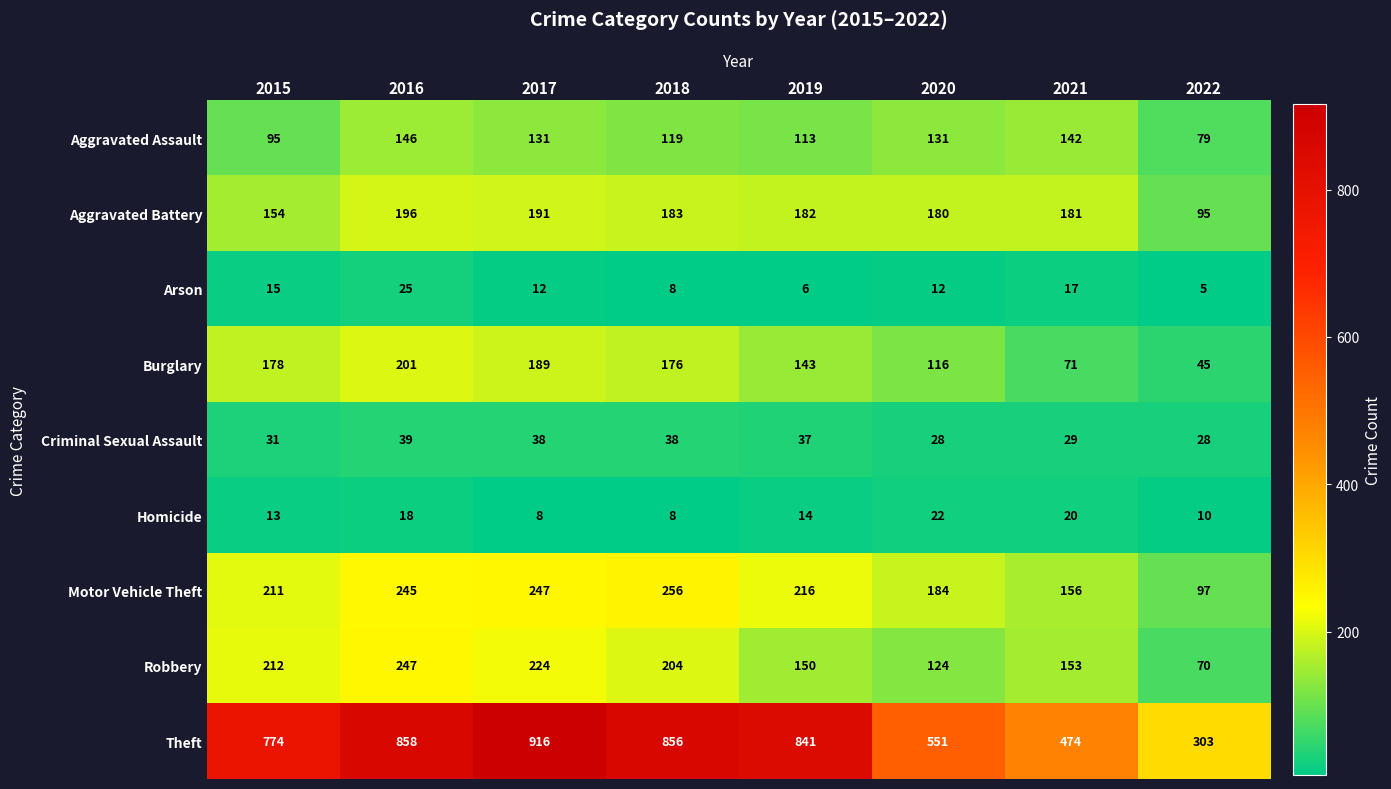

The value of Aggravated Battery at 2017 is 38. True or false?

False